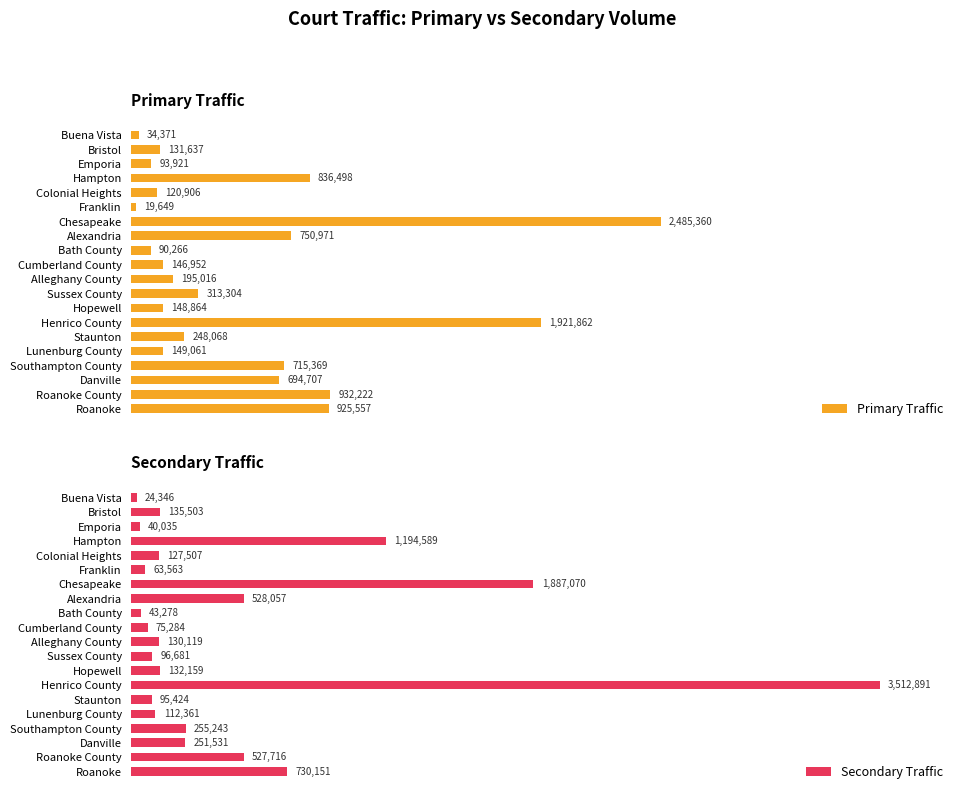

Reading left to right, transcribe all the data shown in this chart.

Primary Traffic: 34371	131637	93921	836498	120906	19649	2485360	750971	90266	146952	195016	313304	148864	1921862	248068	149061	715369	694707	932222	925557
Secondary Traffic: 24346	135503	40035	1194589	127507	63563	1887070	528057	43278	75284	130119	96681	132159	3512891	95424	112361	255243	251531	527716	730151